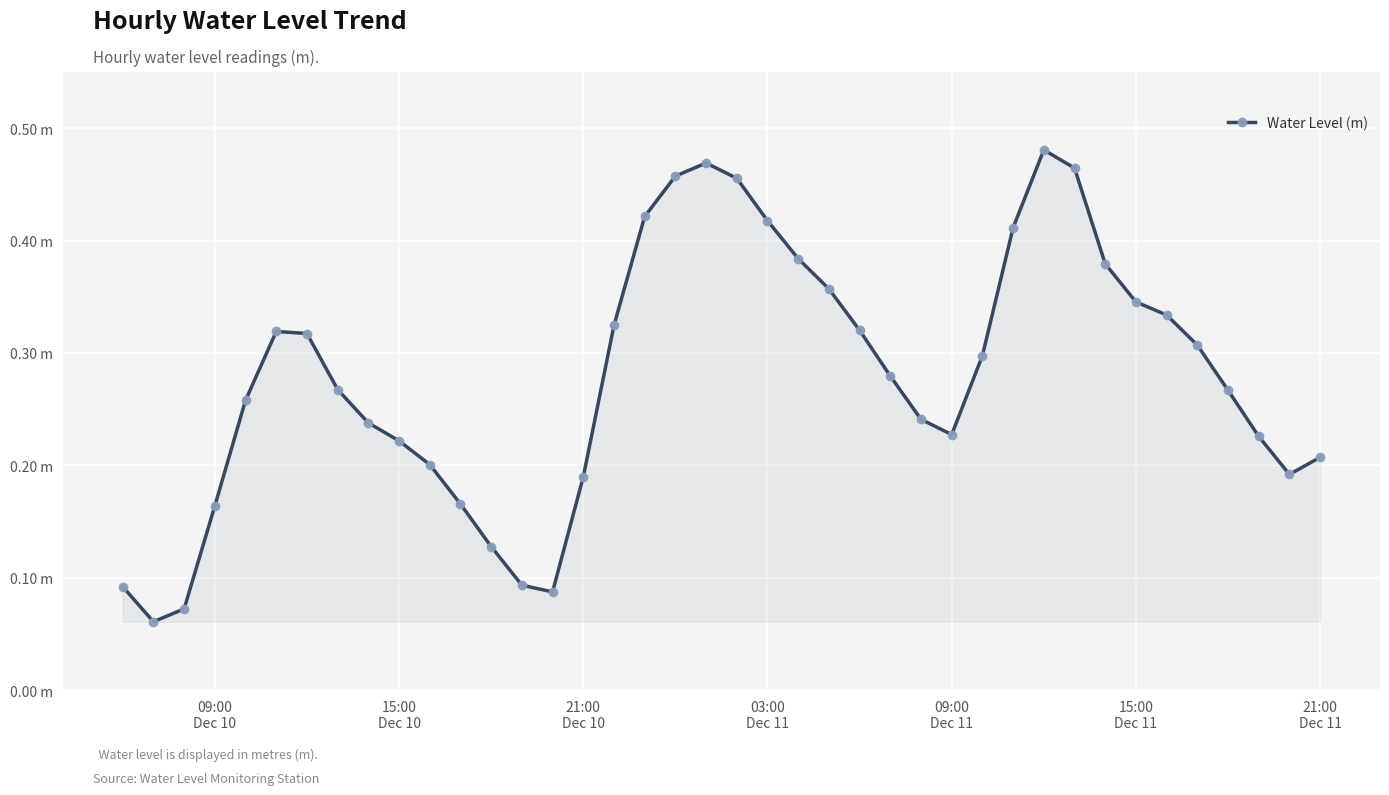

Is this an area chart (filled region under the line)?

Yes